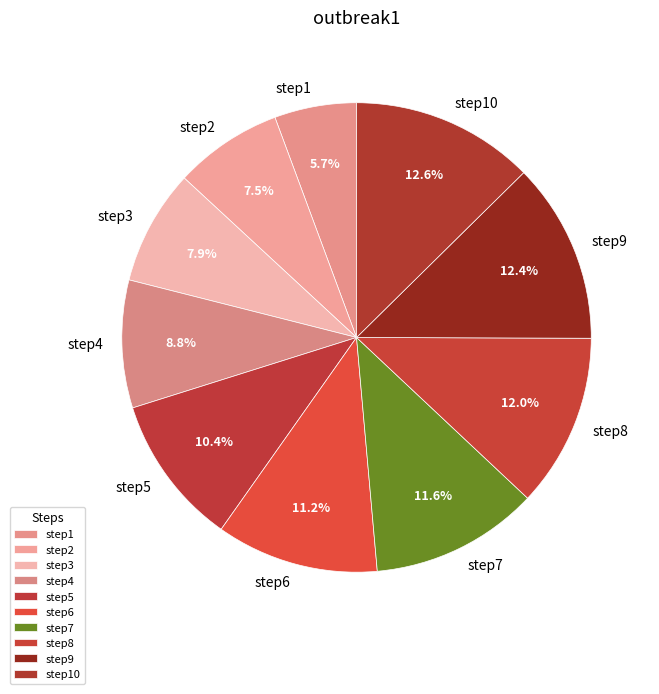

To the nearest percent, what is the combined percentage of step1 and step4?

14%